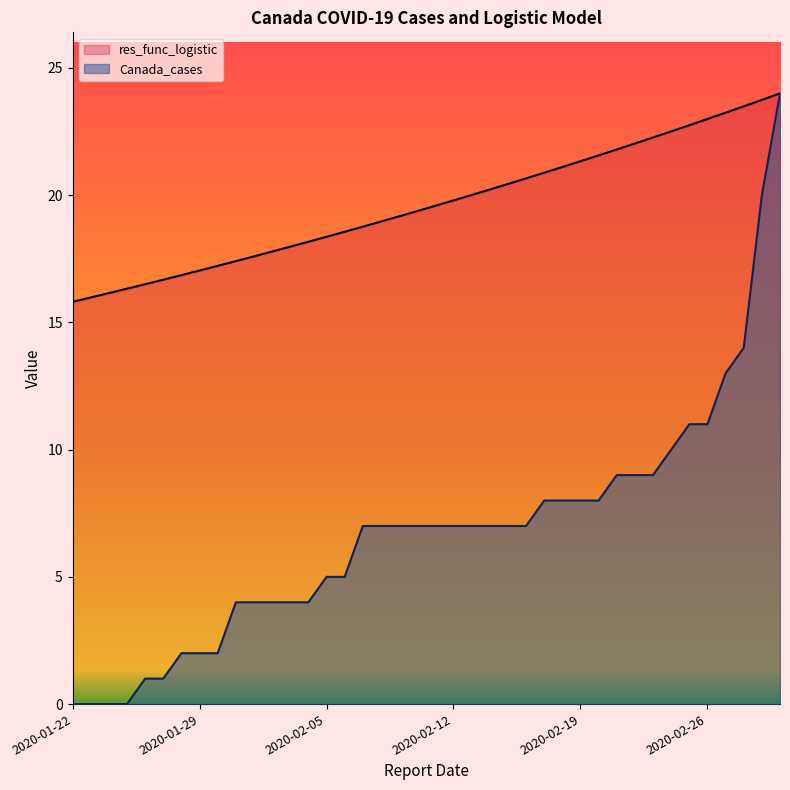

What value does the res_func_logistic series have at 2020-01-23?

16.0